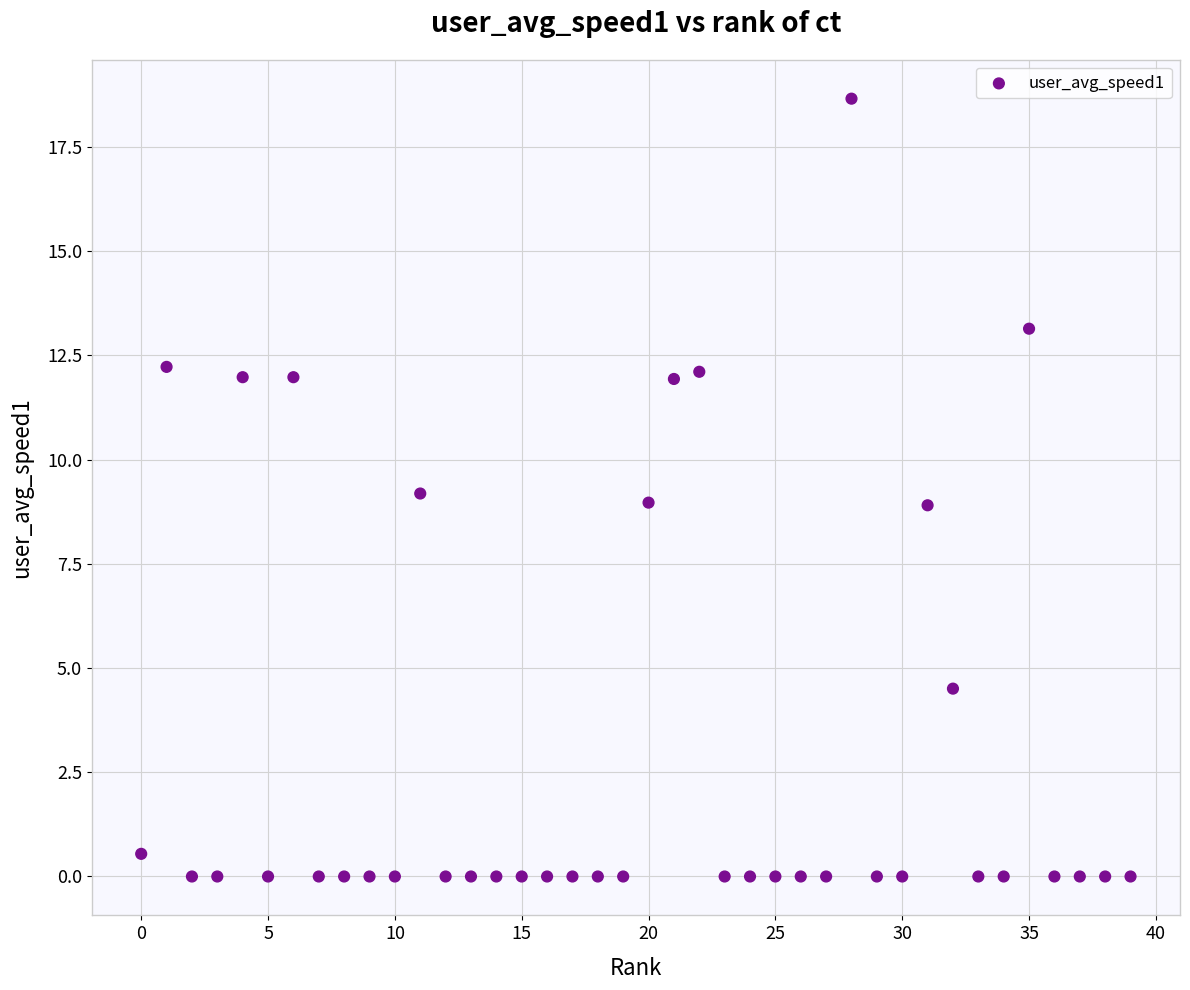

What is the range of Y values (max minus min)?

18.7